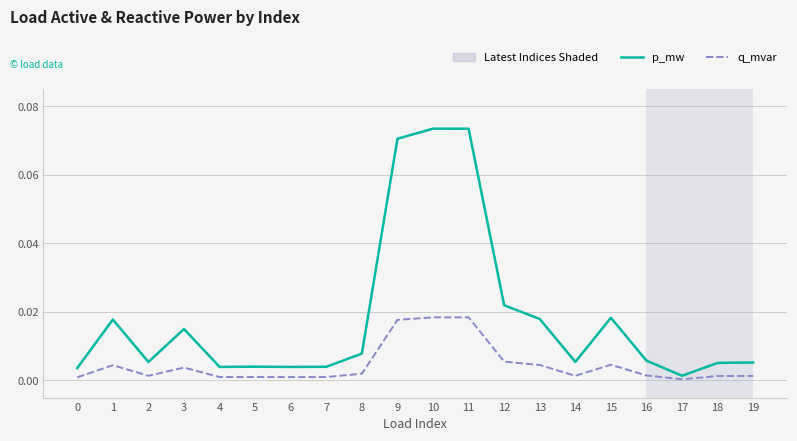

Which series has the largest total across all categories?

p_mw